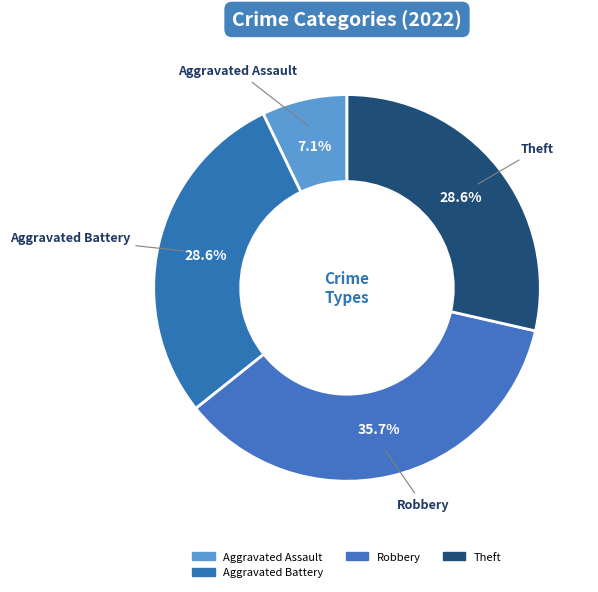

What is the largest slice in the pie chart?

Robbery